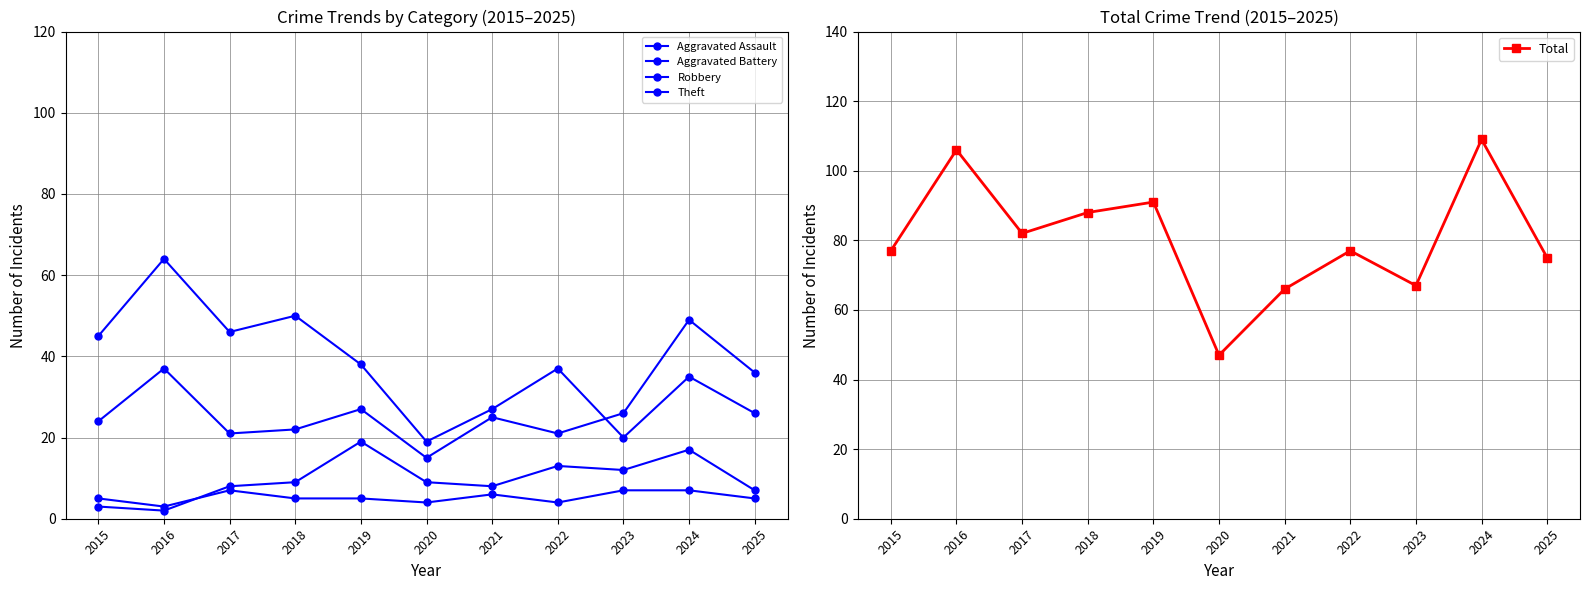

True or false: Total has more than 1 points higher than both neighbors.

True